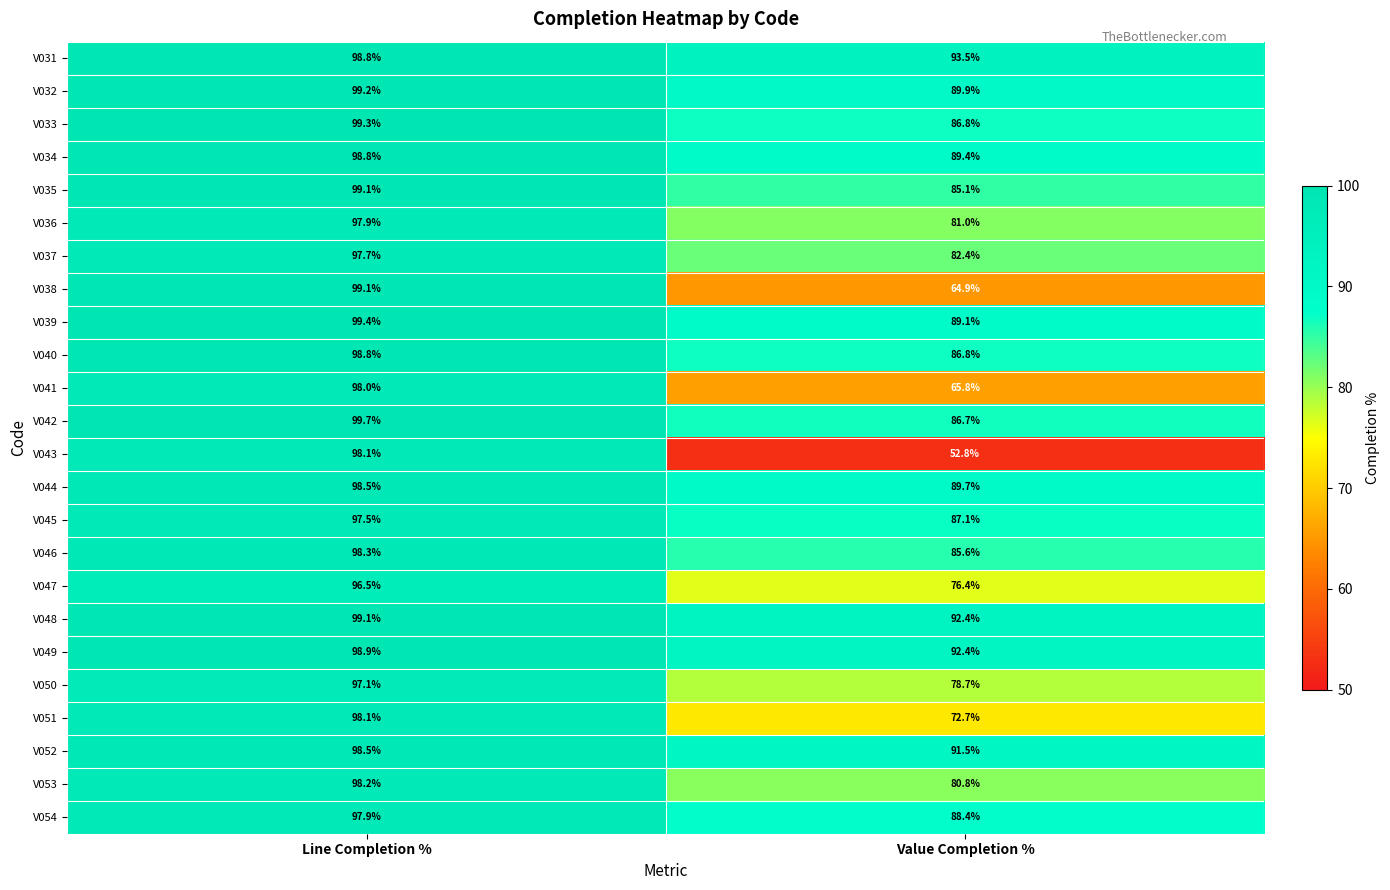

At how many categories does at least one series exceed 60?

2